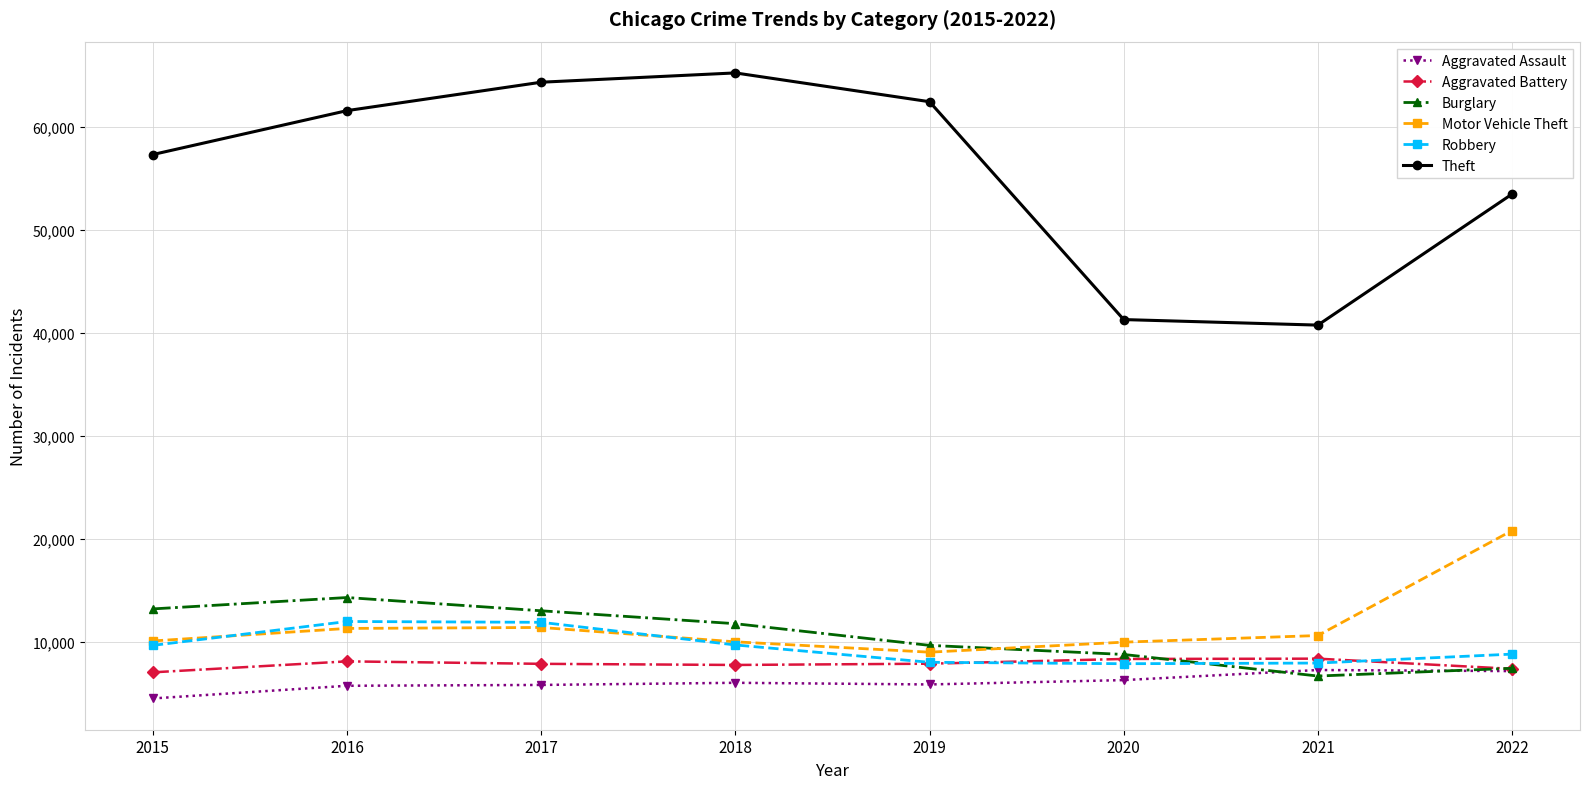

Which series has the largest total across all categories?

Theft